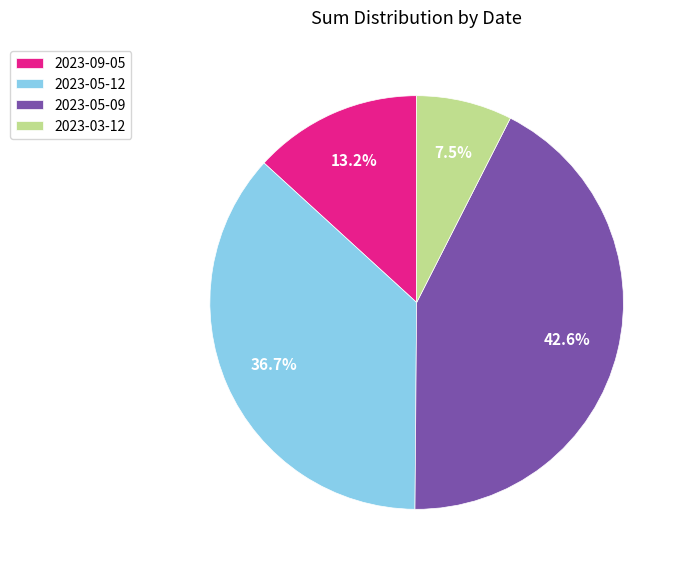

The 2023-05-12 slice represents 30% of the pie. True or false?

False